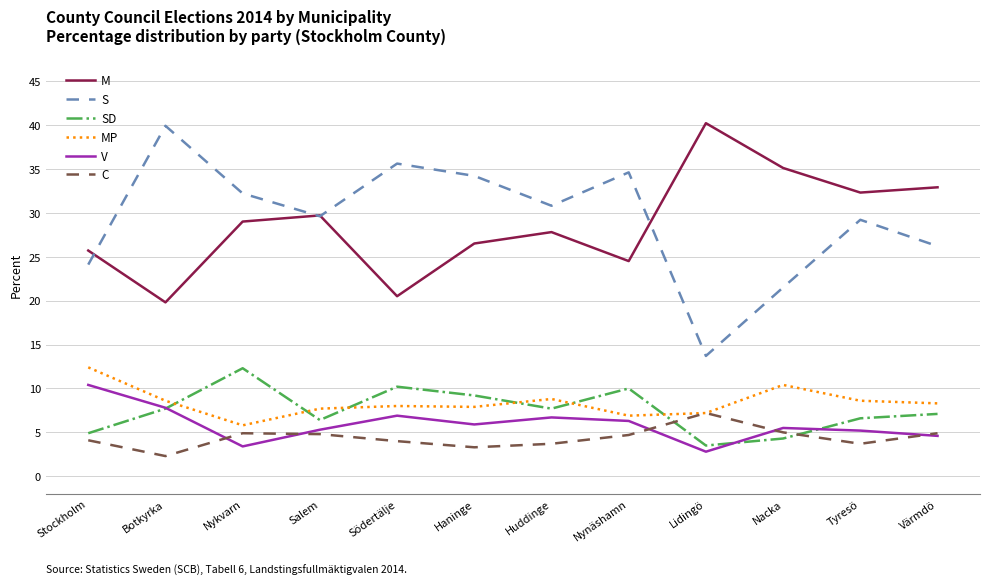

What is the total value across all series at Nynäshamn?

87.0